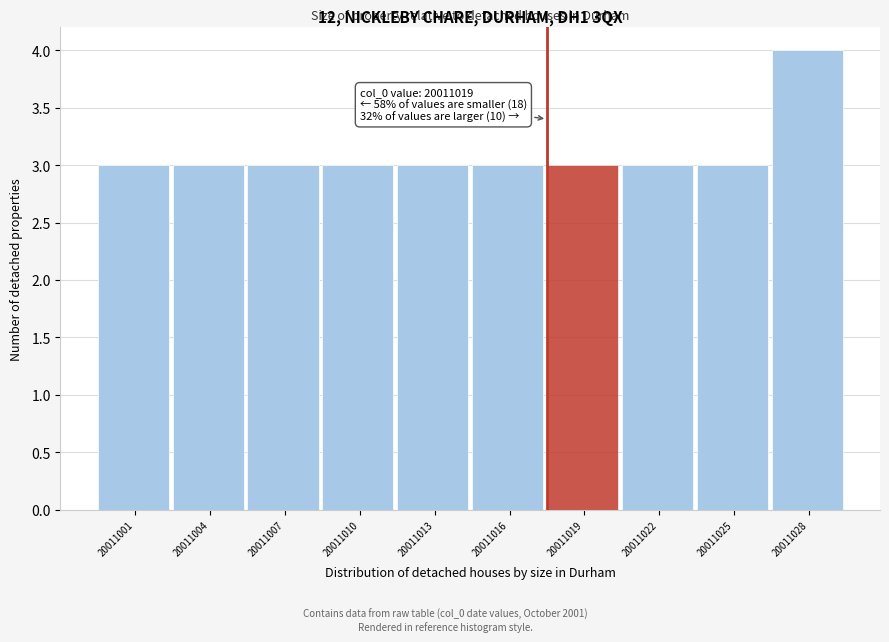

Reading left to right, transcribe all the data shown in this chart.

20011001=3	20011004=3	20011007=3	20011010=3	20011013=3	20011016=3	20011019=3	20011022=3	20011025=3	20011028=4